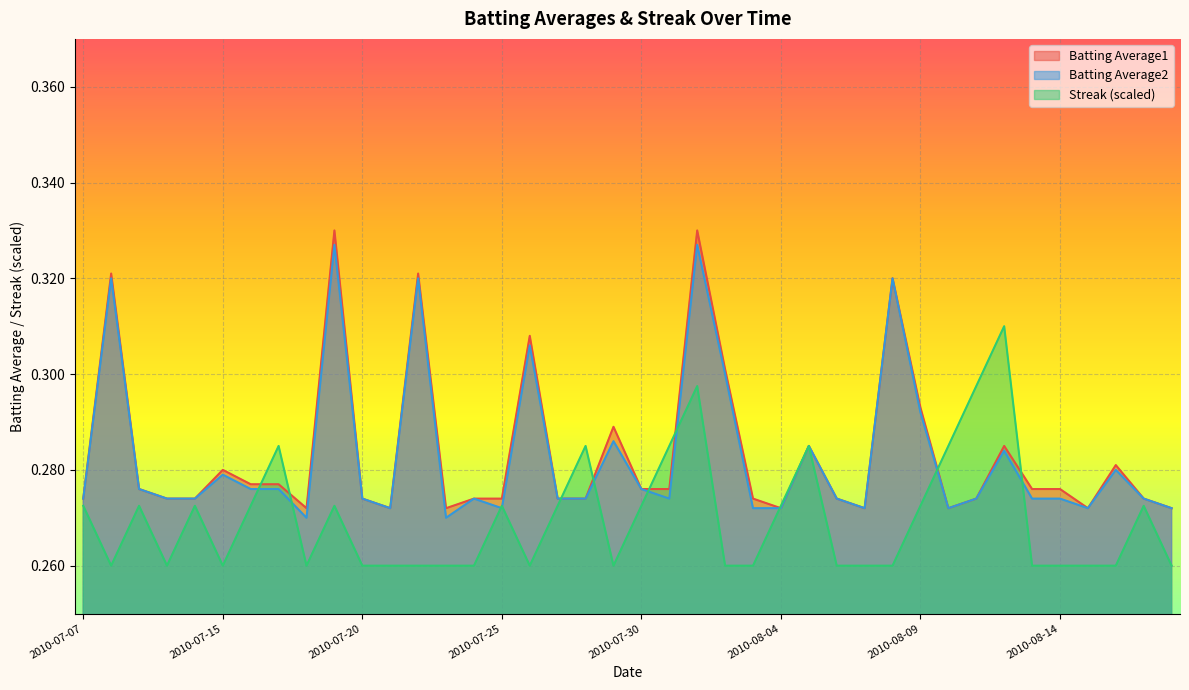

How many interior local peaks does the Streak series have?

10